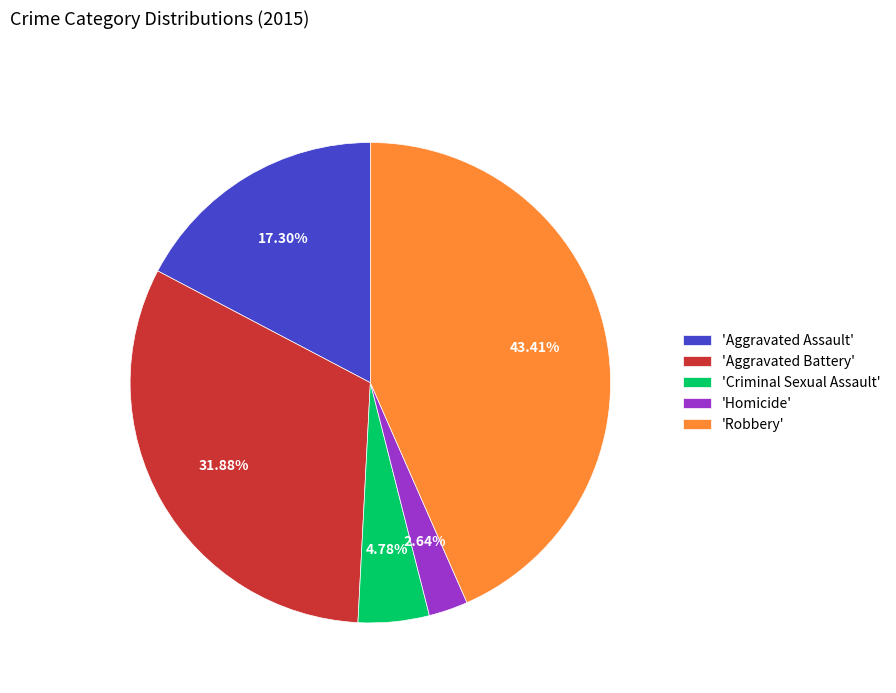

Rank the categories by value from highest to lowest.

'Robbery', 'Aggravated Battery', 'Aggravated Assault', 'Criminal Sexual Assault', 'Homicide'